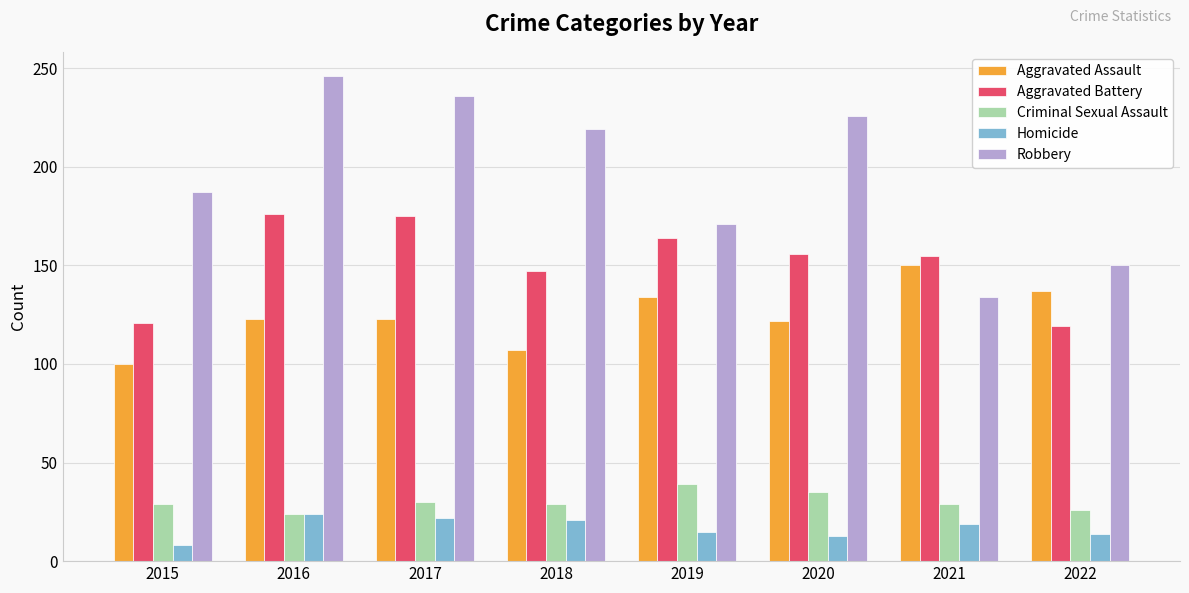

Is the value of Criminal Sexual Assault at 2016 greater than the value of Robbery at 2020?

No